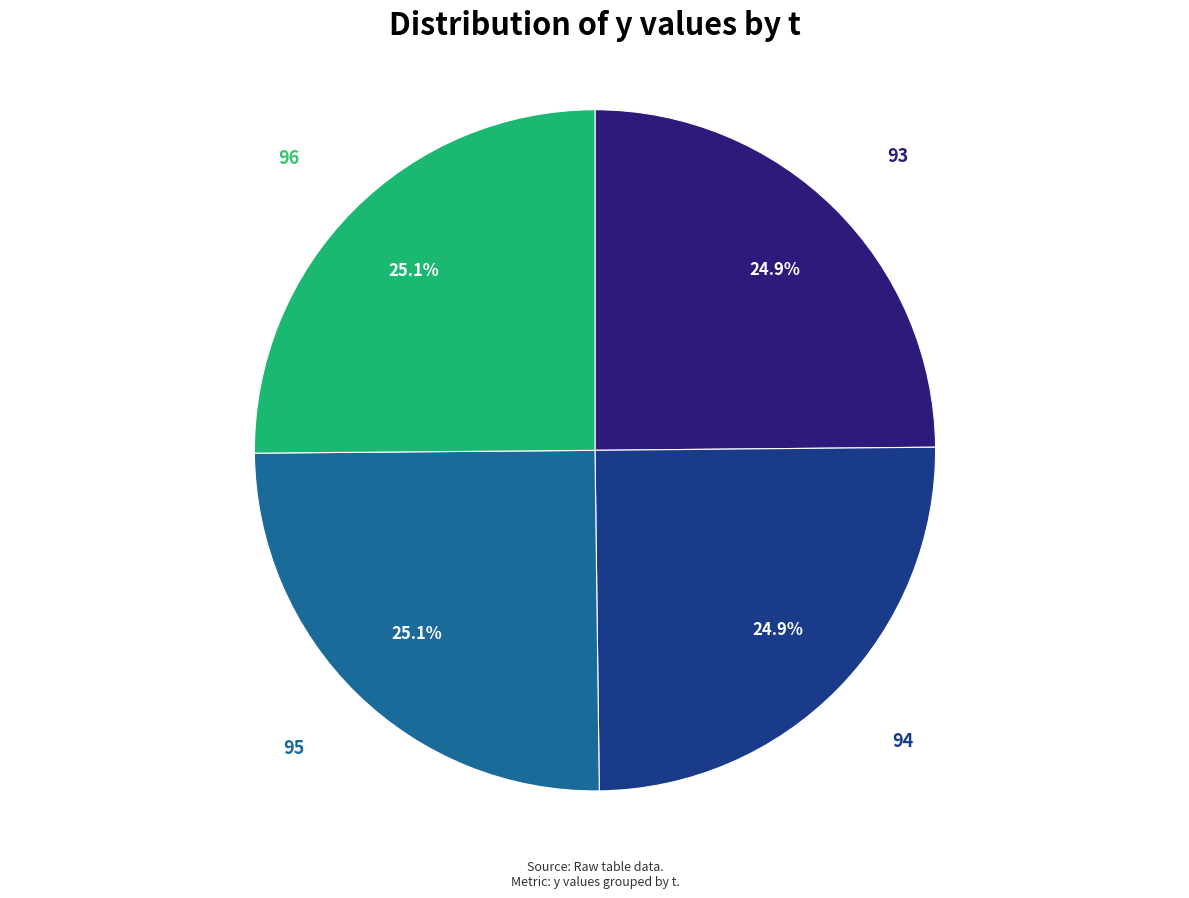

To the nearest percent, what is the average slice percentage?

25%